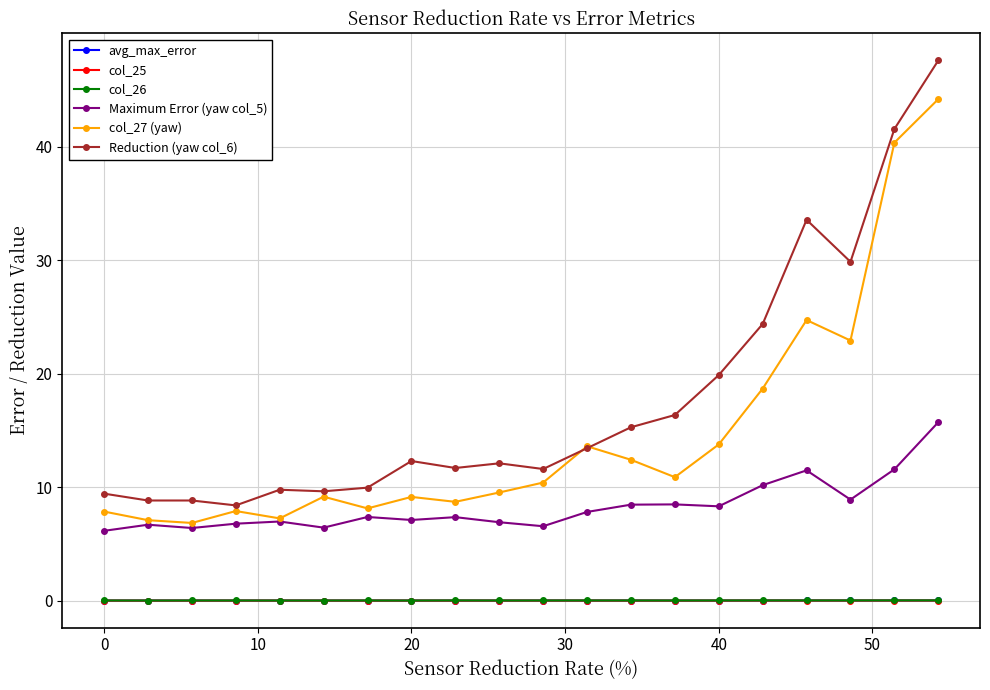

Does the chart have visible grid lines?

Yes